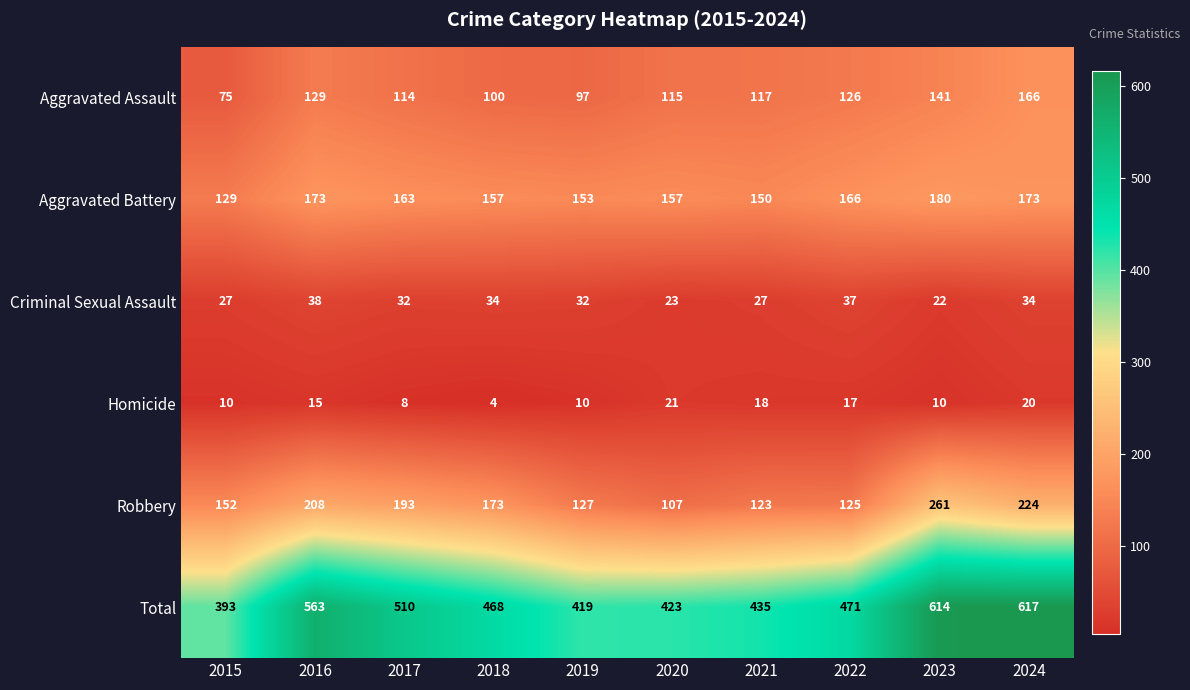

How many data points does each series have?

10